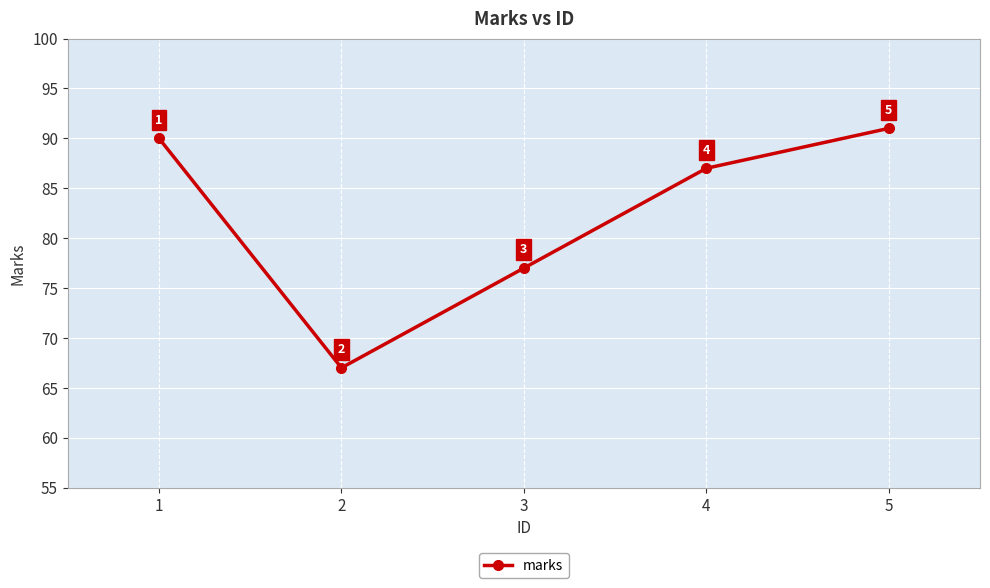

Reading right to left, transcribe all the data shown in this chart.

5=91	4=87	3=77	2=67	1=90